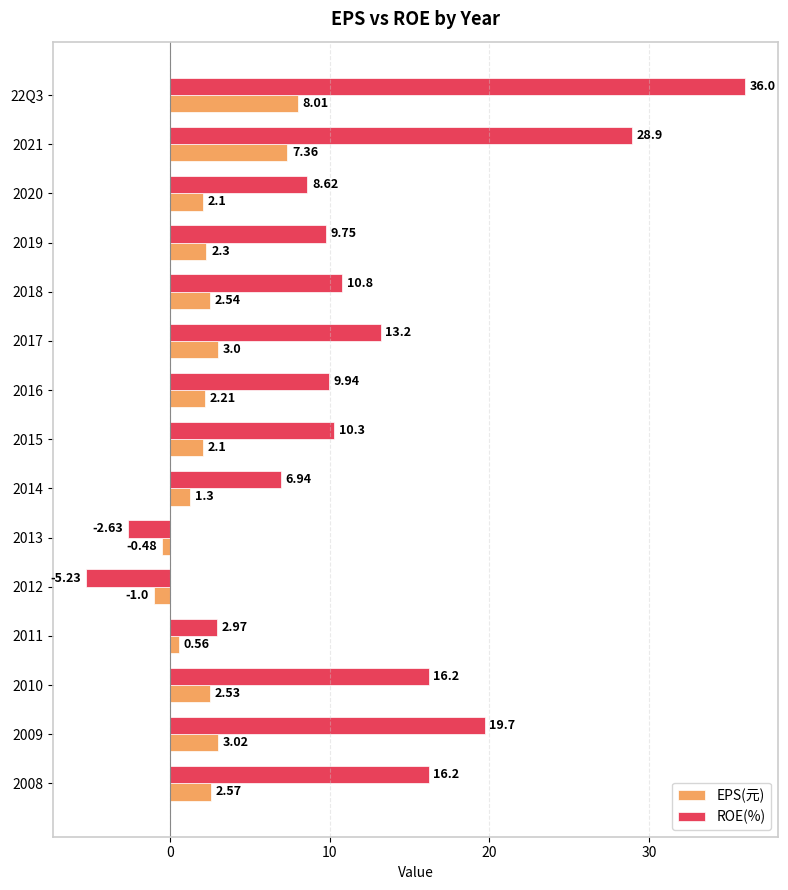

Is the value of EPS(元) at 2021 greater than the value of ROE(%) at 2010?

No